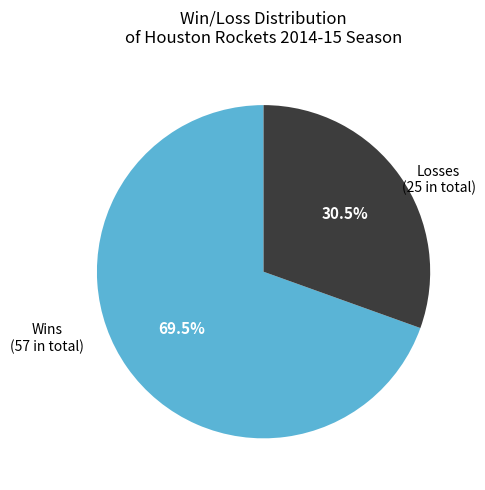

Is there a majority slice in this chart?

Yes